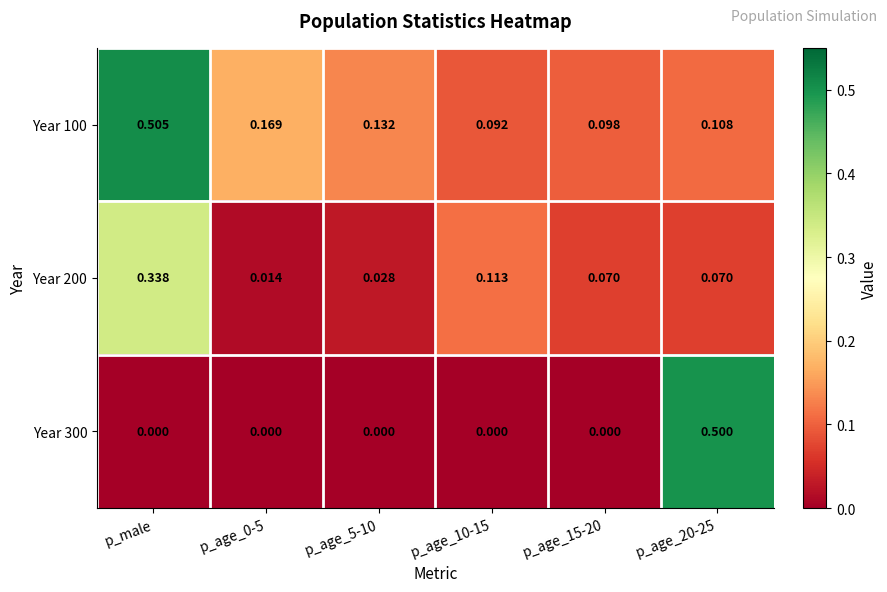

At which category is the sum across all series the highest?

p_male